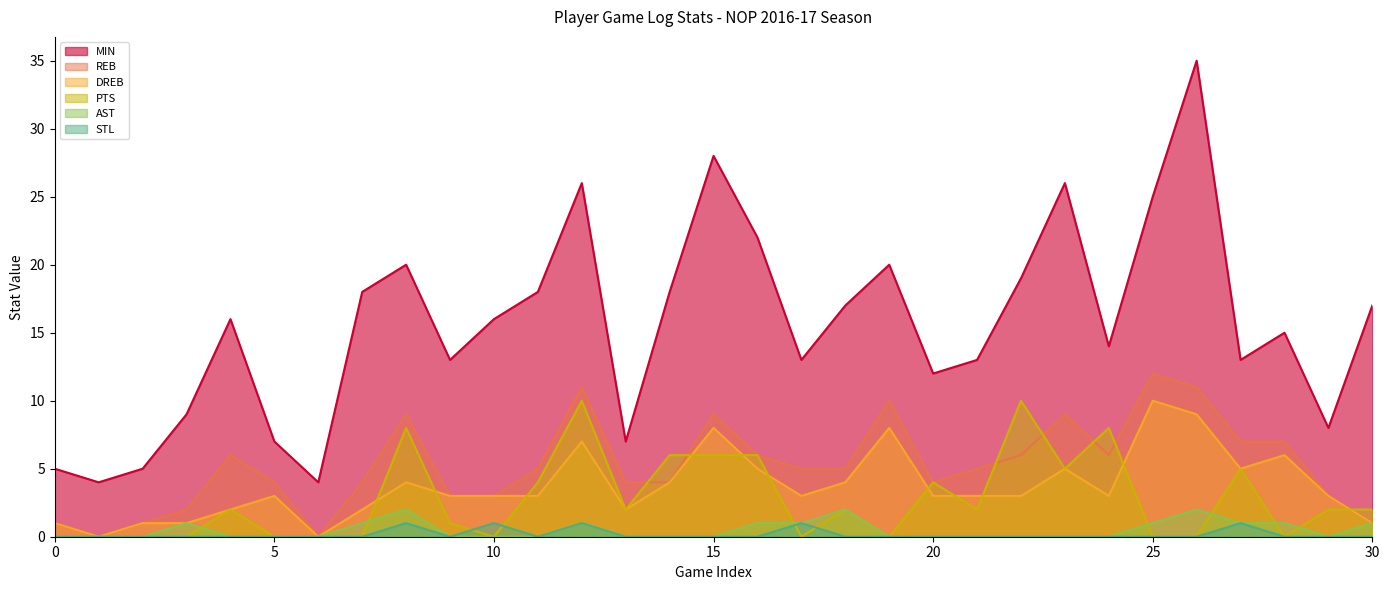

True or false: MIN has a value of 23 at 9.

False